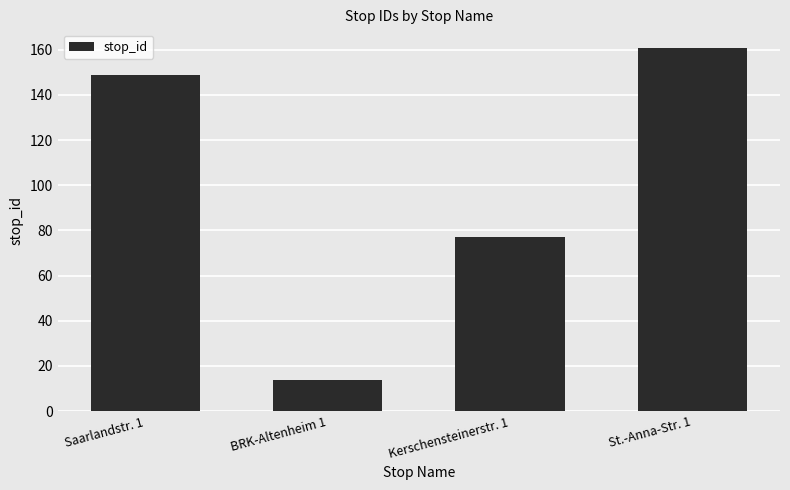

The chart shows a value of 161 at St.-Anna-Str. 1. True or false?

True